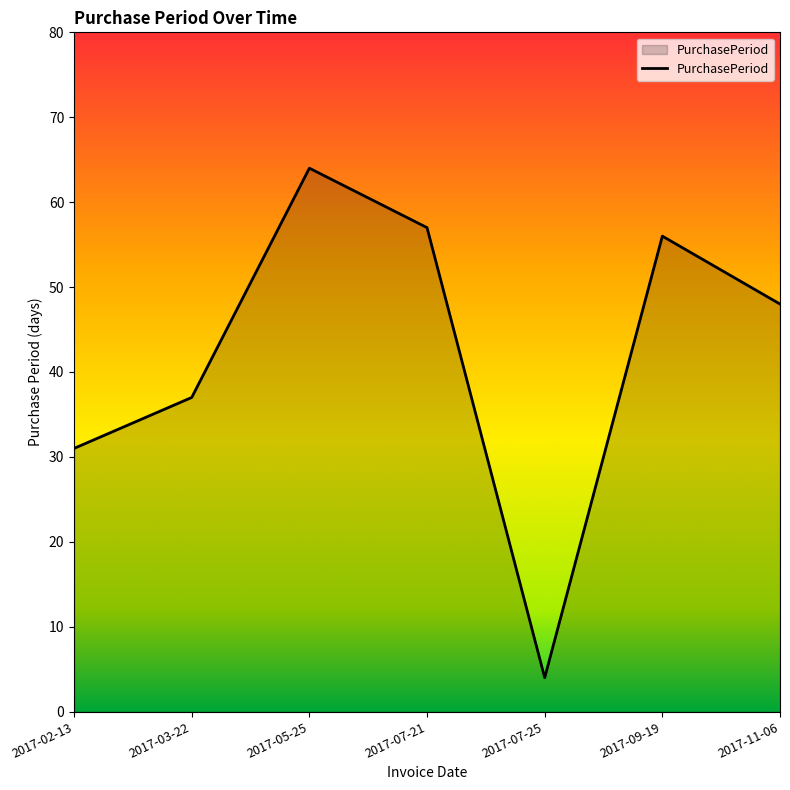

Reading left to right, extract all data points from this chart.

2017-02-13=31	2017-03-22=37	2017-05-25=64	2017-07-21=57	2017-07-25=4	2017-09-19=56	2017-11-06=48